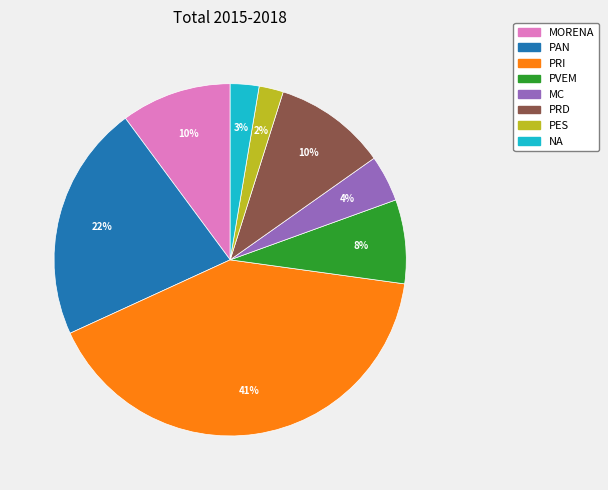

To the nearest percent, what is the average slice percentage?

12%